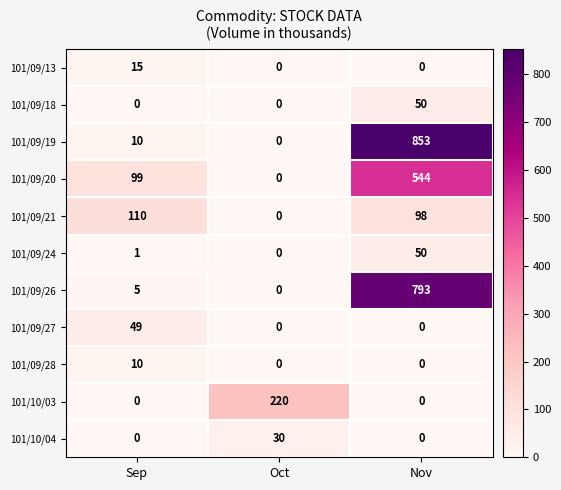

At how many categories does at least one series exceed 680?

1